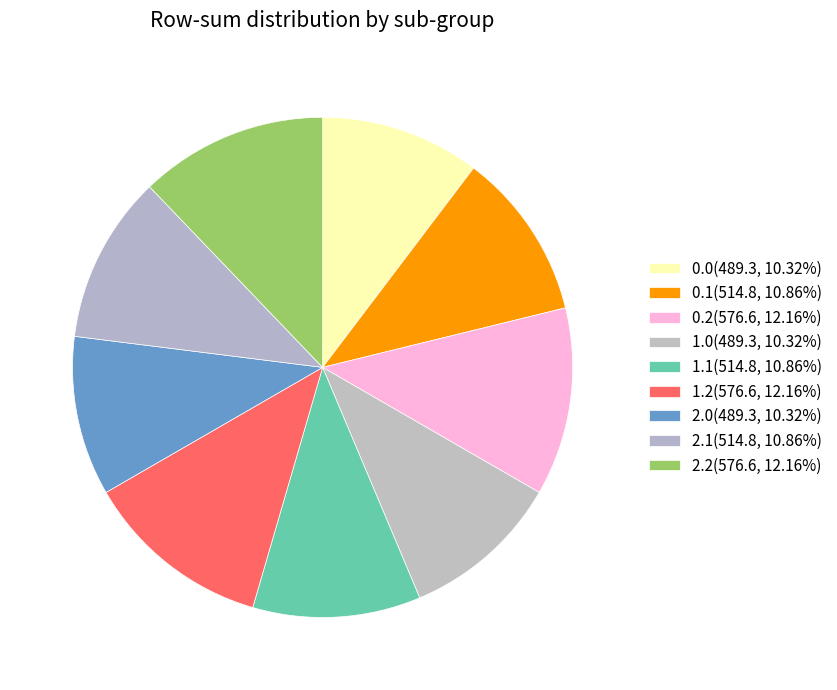

The 2.1 slice represents 11% of the pie. True or false?

True